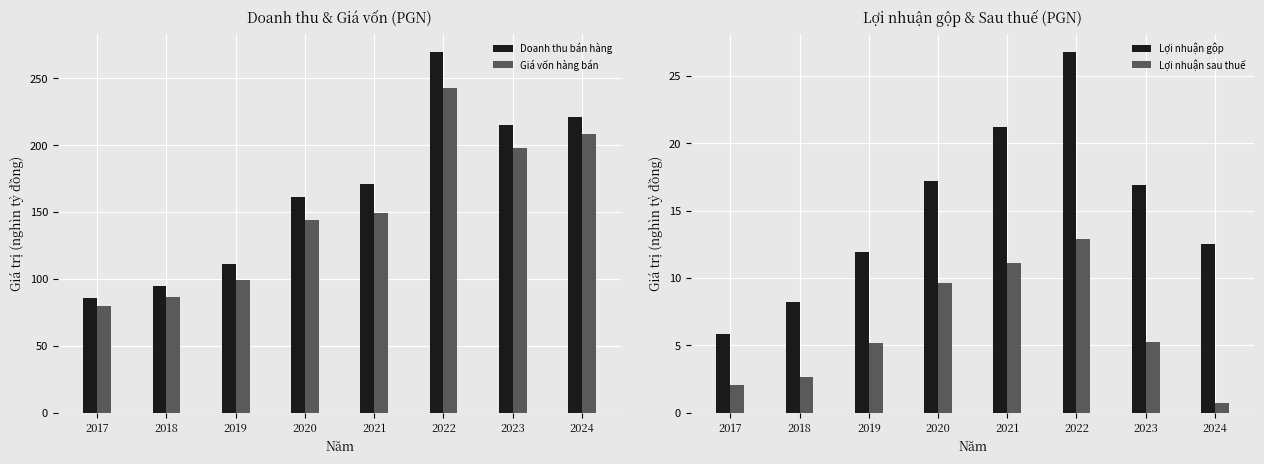

Between 2023 and 2024, which series saw the biggest shift?

Giá vốn hàng bán